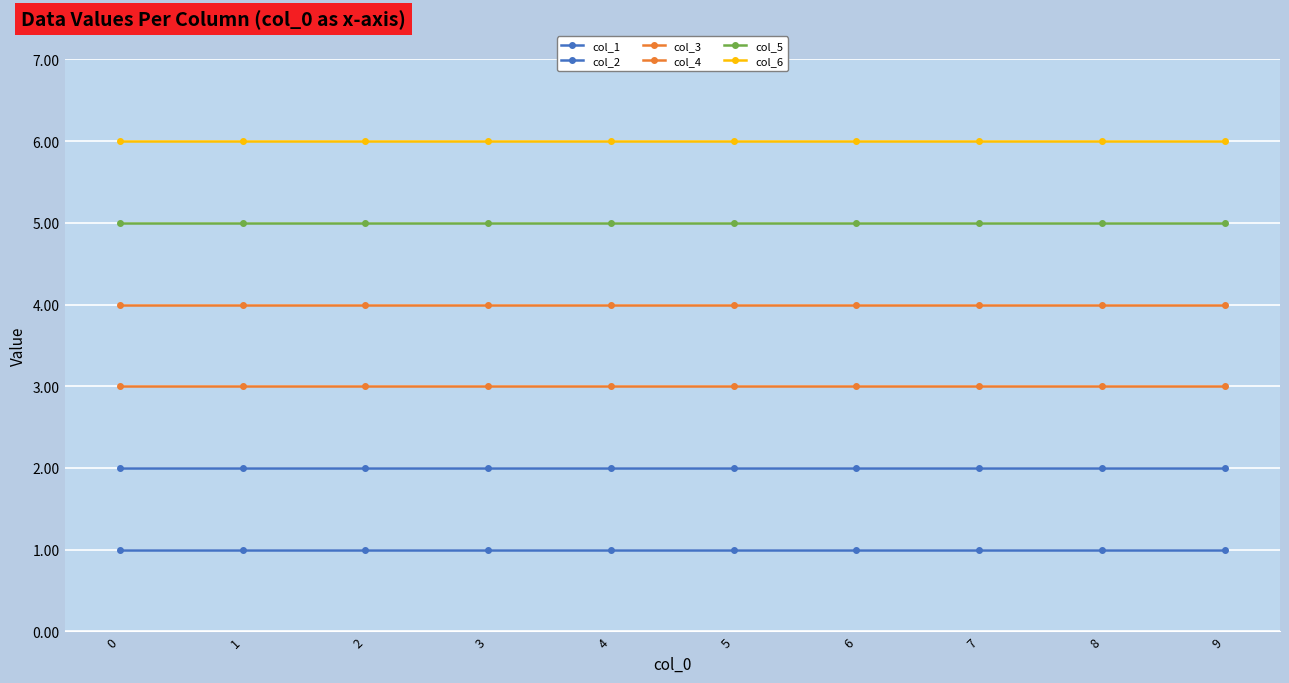

Reading left to right, list all the values displayed in this chart.

col_1: 0=1	1=1	2=1	3=1	4=1	5=1	6=1	7=1	8=1	9=1
col_2: 0=2	1=2	2=2	3=2	4=2	5=2	6=2	7=2	8=2	9=2
col_3: 0=3	1=3	2=3	3=3	4=3	5=3	6=3	7=3	8=3	9=3
col_4: 0=4	1=4	2=4	3=4	4=4	5=4	6=4	7=4	8=4	9=4
col_5: 0=5	1=5	2=5	3=5	4=5	5=5	6=5	7=5	8=5	9=5
col_6: 0=6	1=6	2=6	3=6	4=6	5=6	6=6	7=6	8=6	9=6